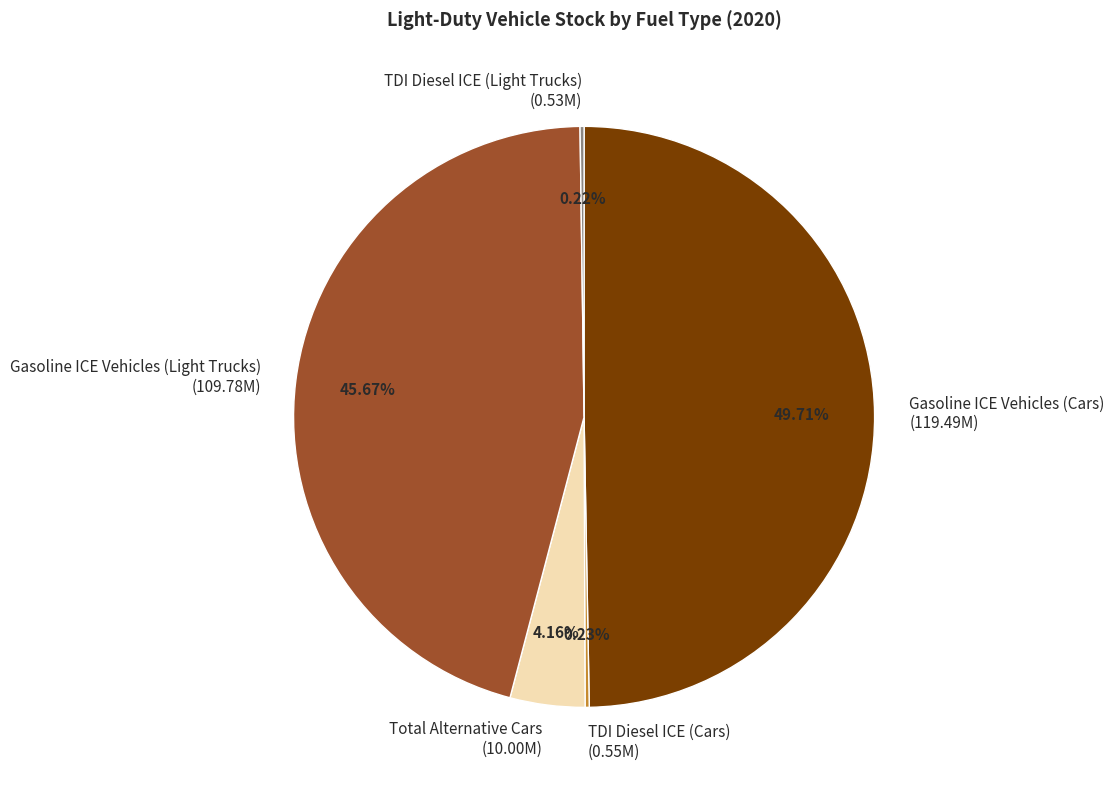

What is the total percentage of Gasoline ICE Vehicles (Cars) and Gasoline ICE Vehicles (Light Trucks)?

95.4%